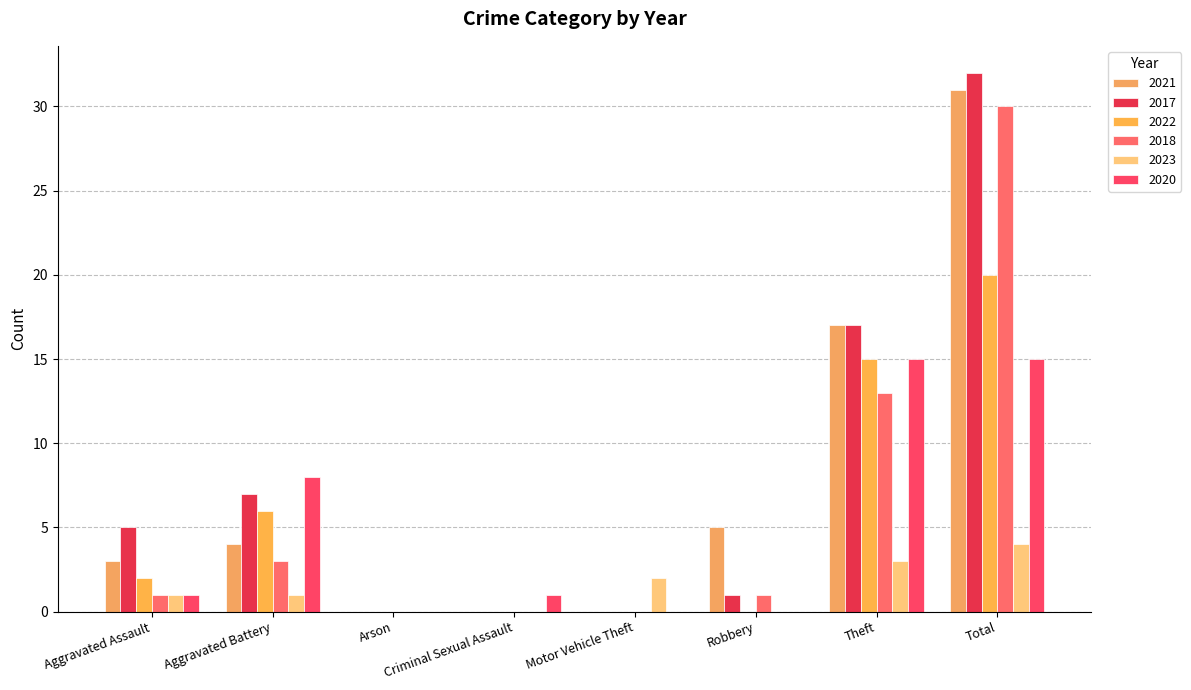

Where is 2017 nearest to the value 16?

Theft